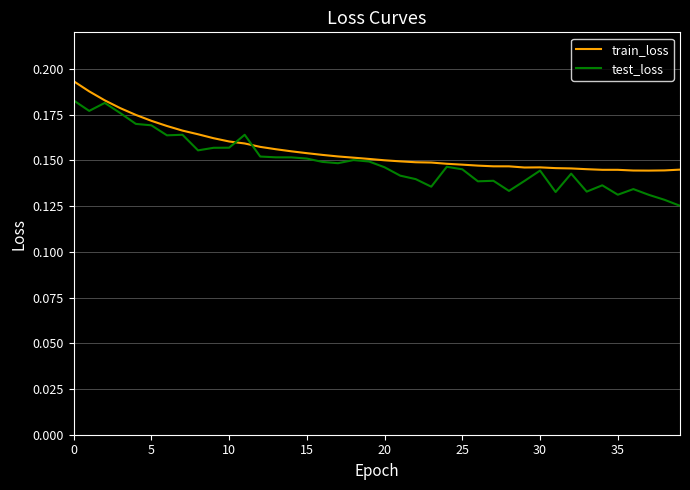

Which series has the largest range (max minus min)?

test_loss